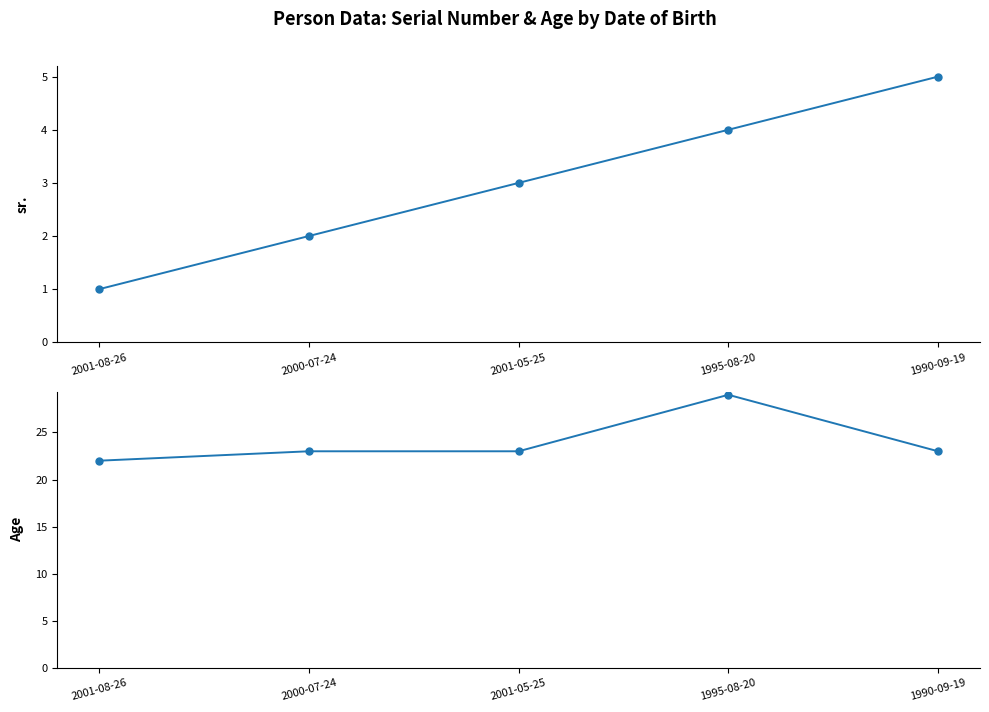

How many data points in Age are above 23?

1